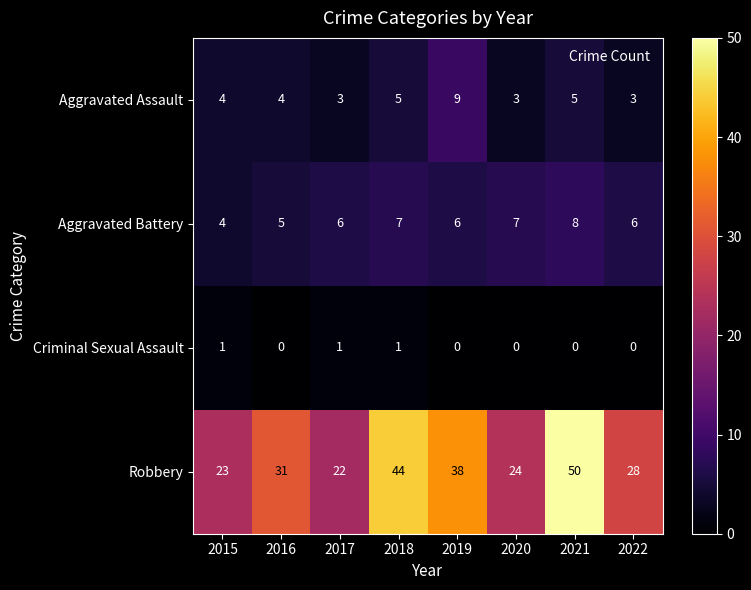

What is the maximum value shown in the chart?

50